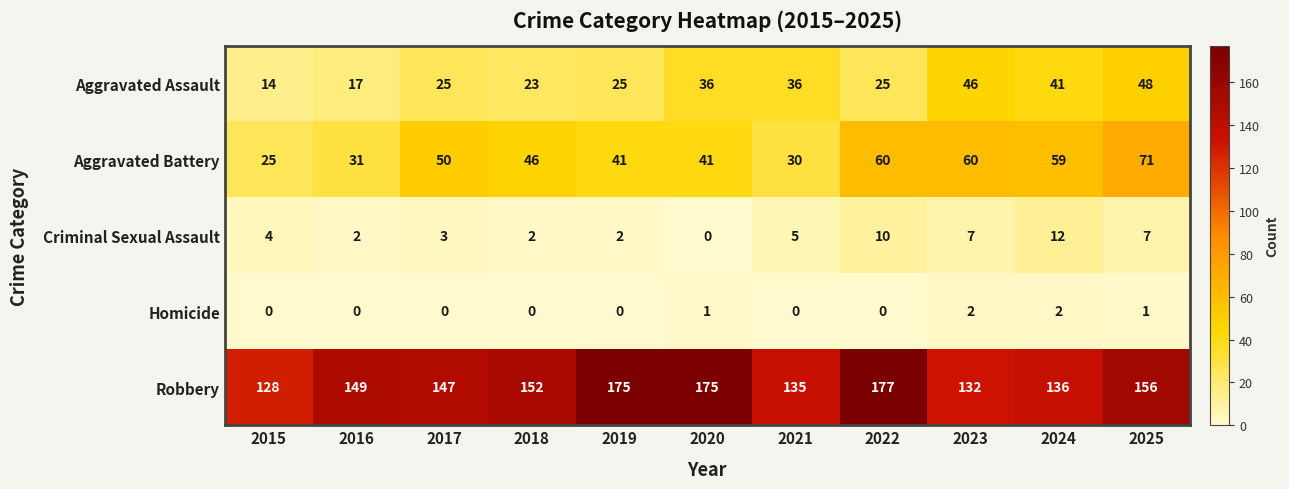

What is the total value across all series at 2021?

206